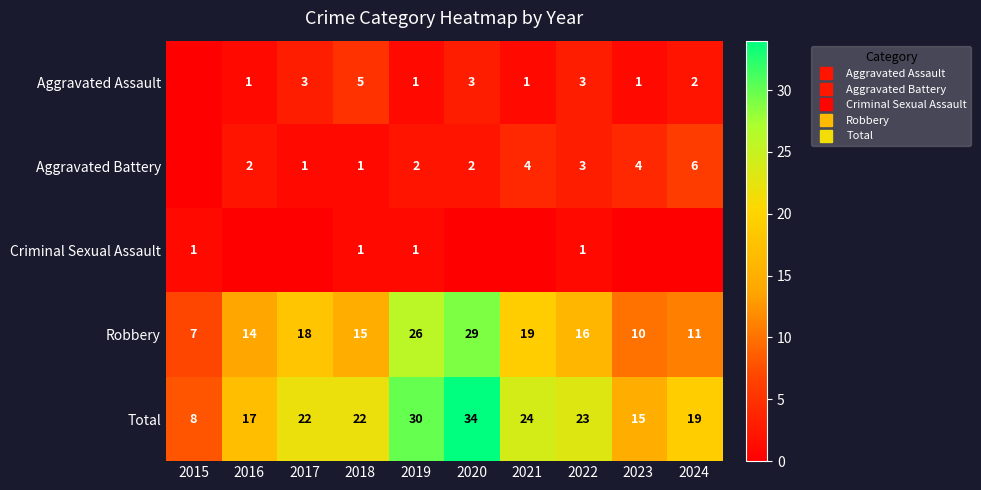

Which label corresponds to the largest value in the chart?

2020